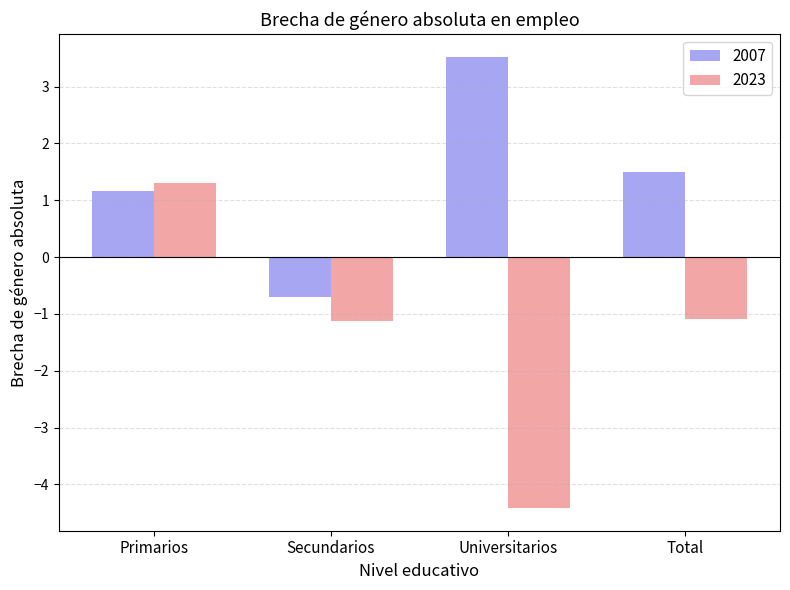

What is the difference between the highest and lowest values at Universitarios?

7.9